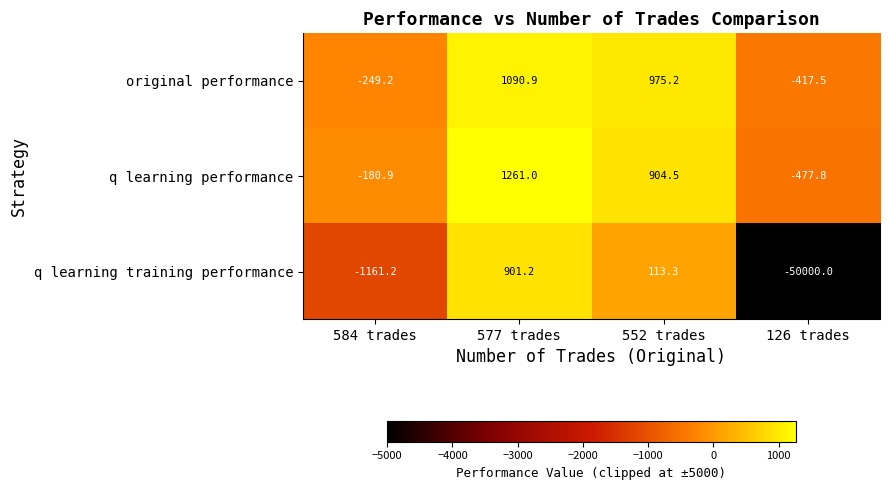

What is the approximate value of original performance at 584 trades?

-249.2